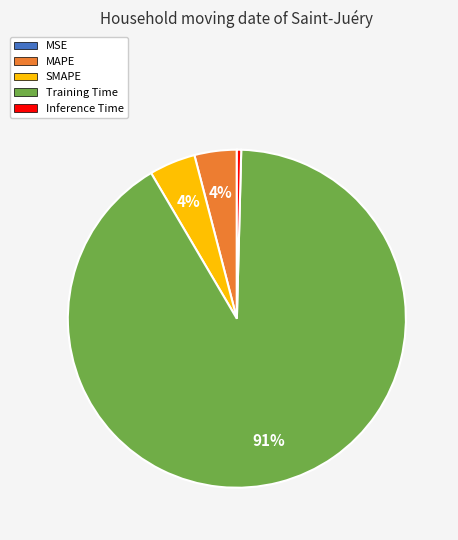

Is the sum of Training Time and Inference Time greater than half?

Yes